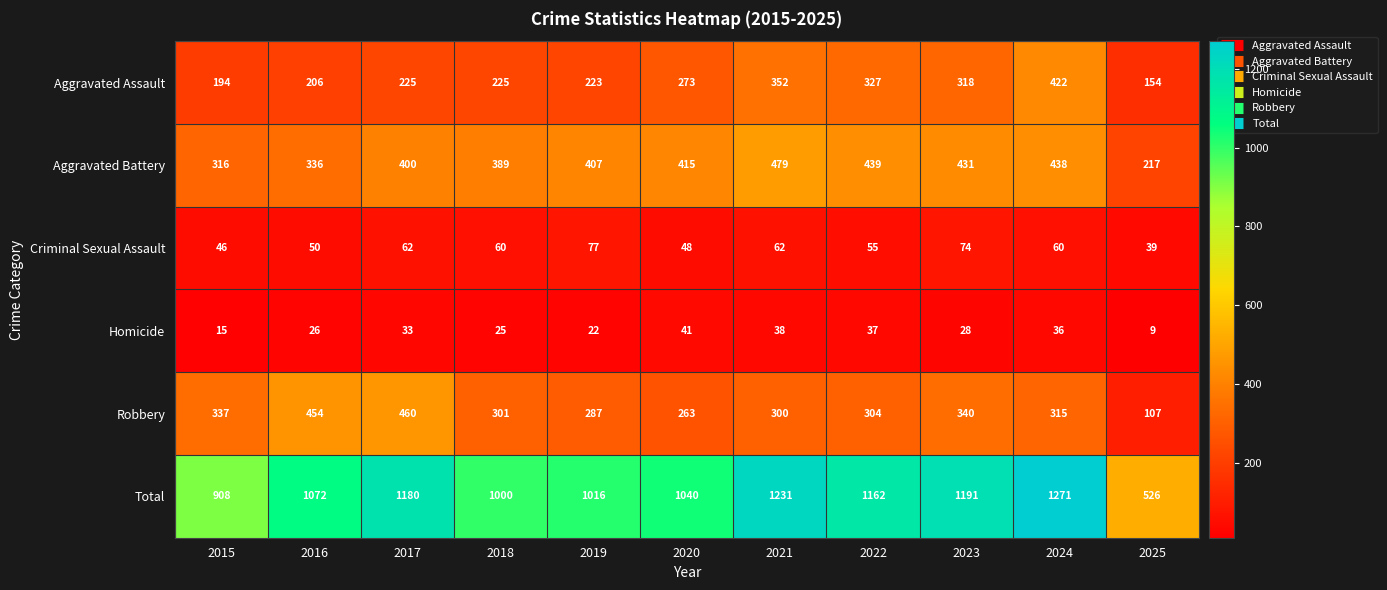

What is the spread (max minus min) of values at 2021?

1193